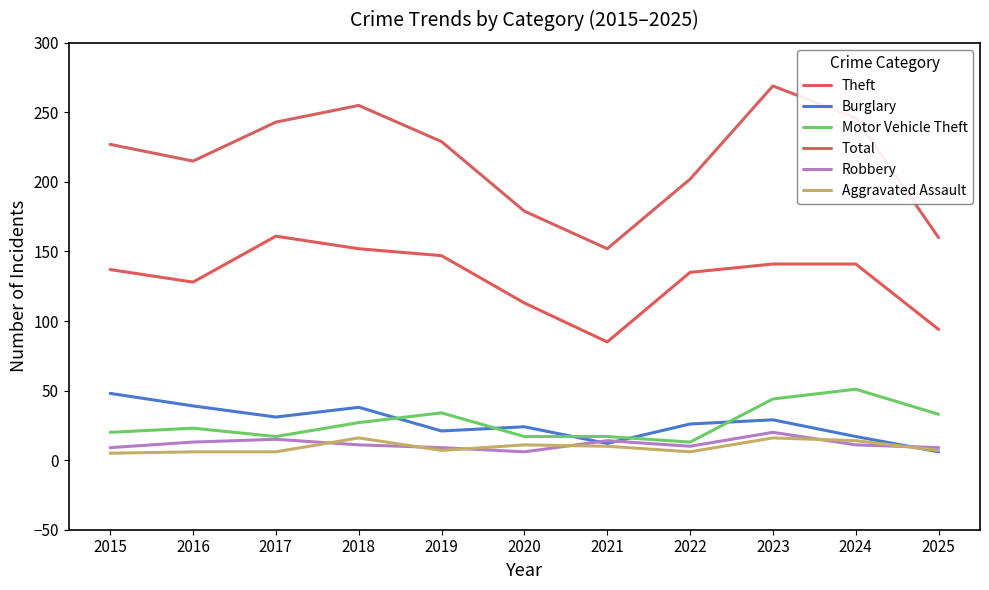

Does the chart display data point markers on the line(s)?

No